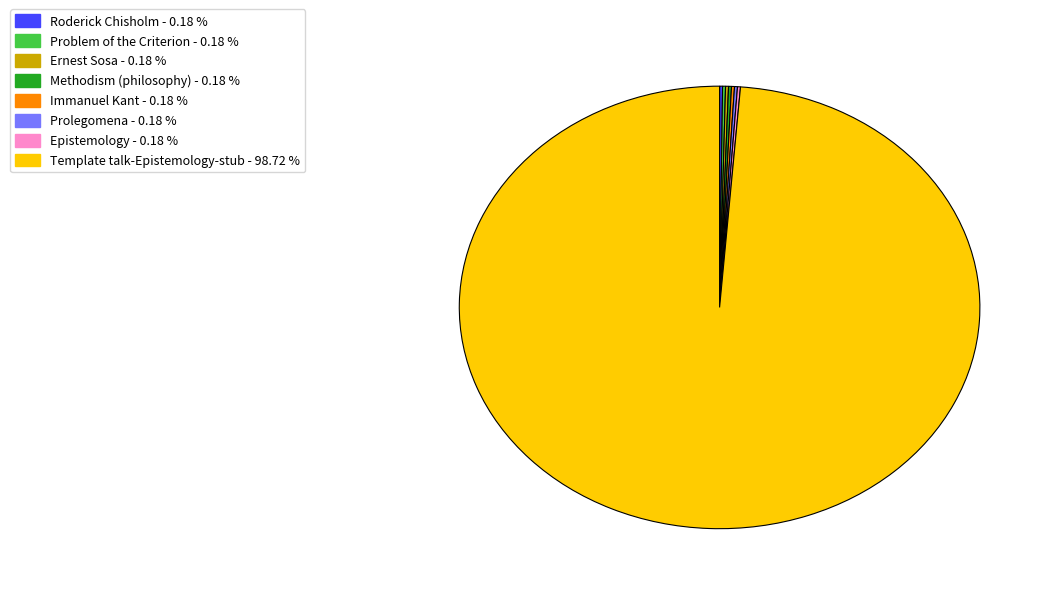

Is there any slice that represents more than half of the pie?

Yes